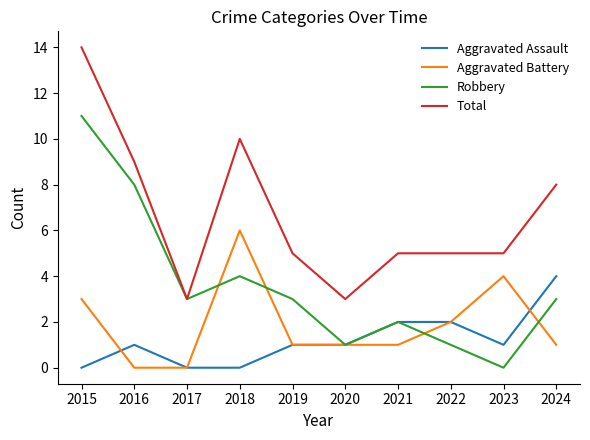

What are all the series names shown in the legend?

Aggravated Assault, Aggravated Battery, Robbery, Total